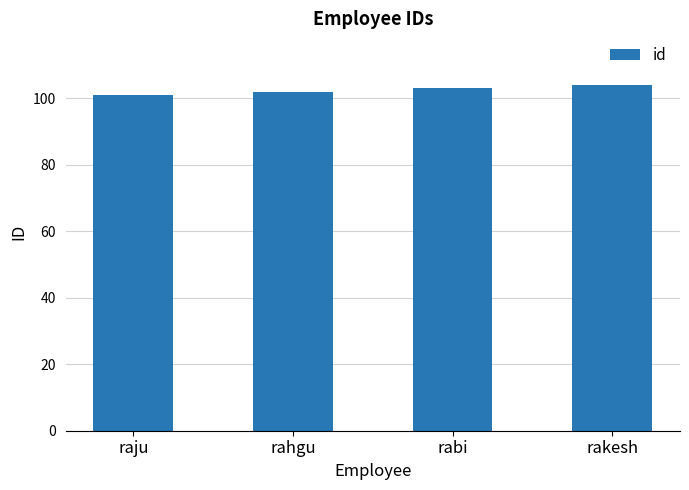

Reading left to right, transcribe all the data shown in this chart.

raju=101	rahgu=102	rabi=103	rakesh=104